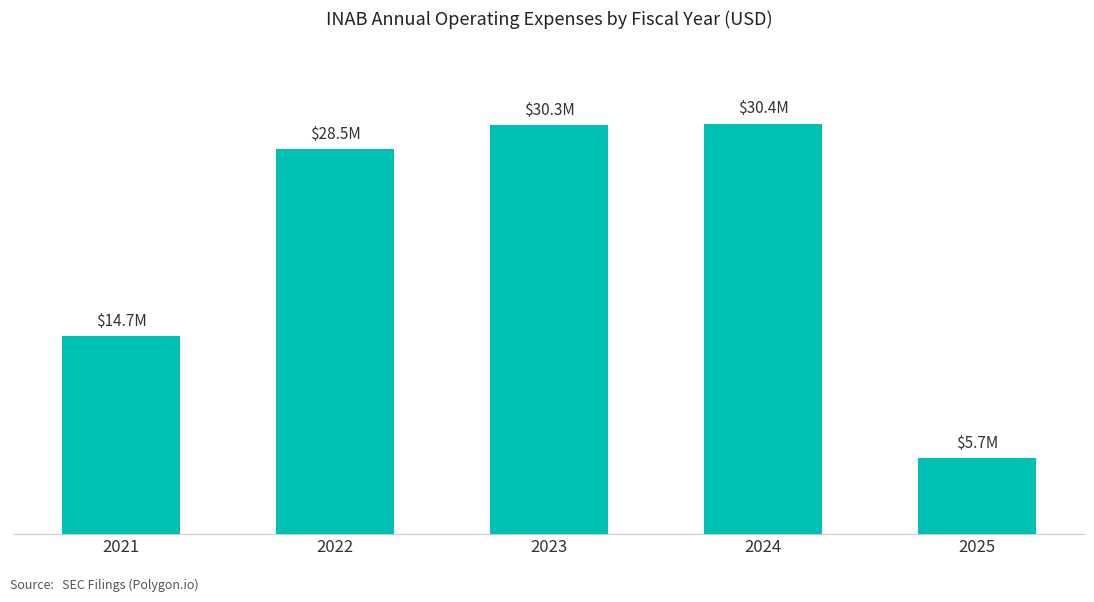

Where is the data nearest to the value 18048500?

2021